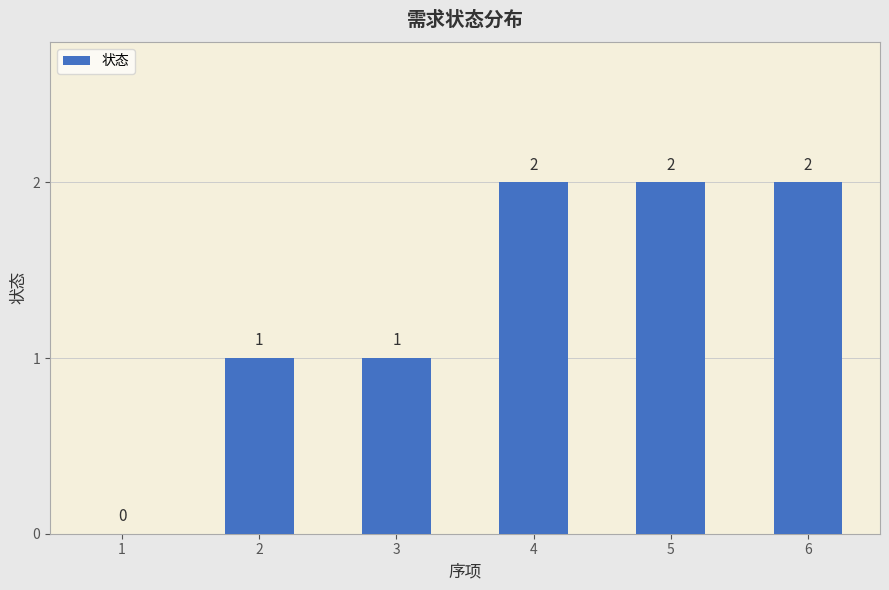

Is it true that the value at 2 is 2?

False